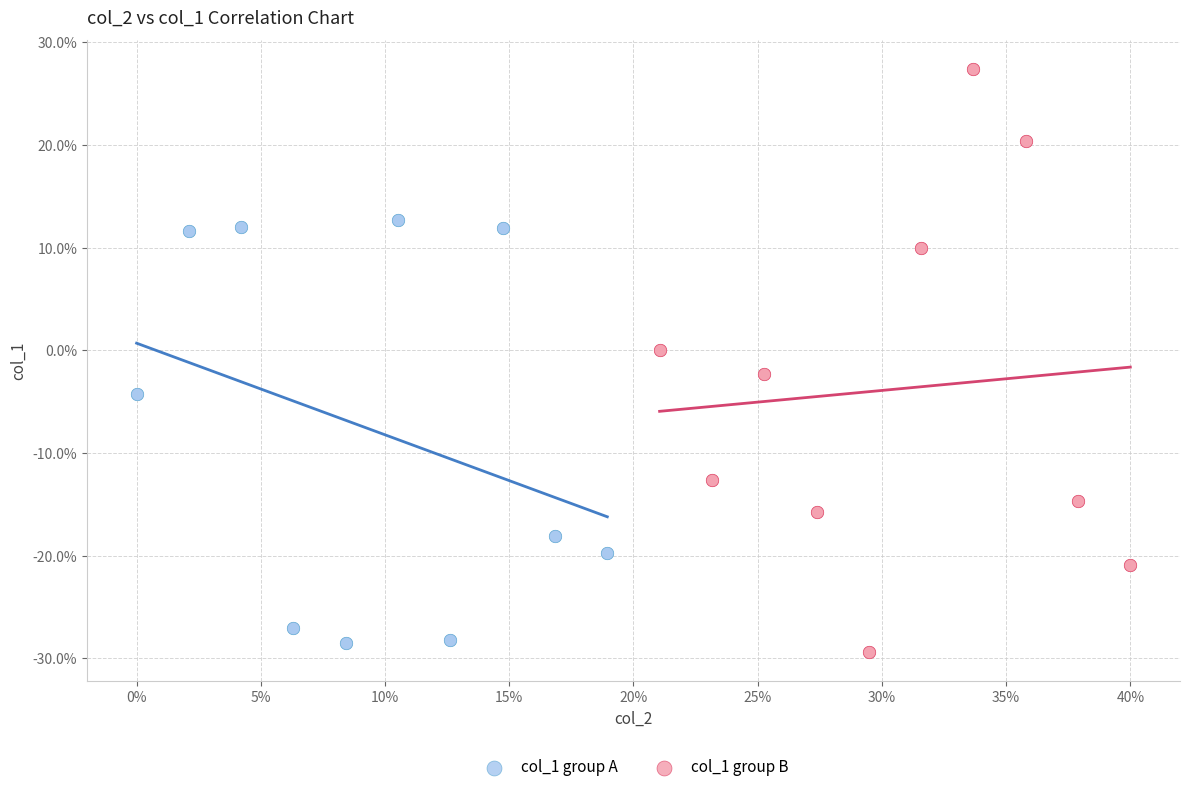

Which series contains the highest Y value?

col_1 group B